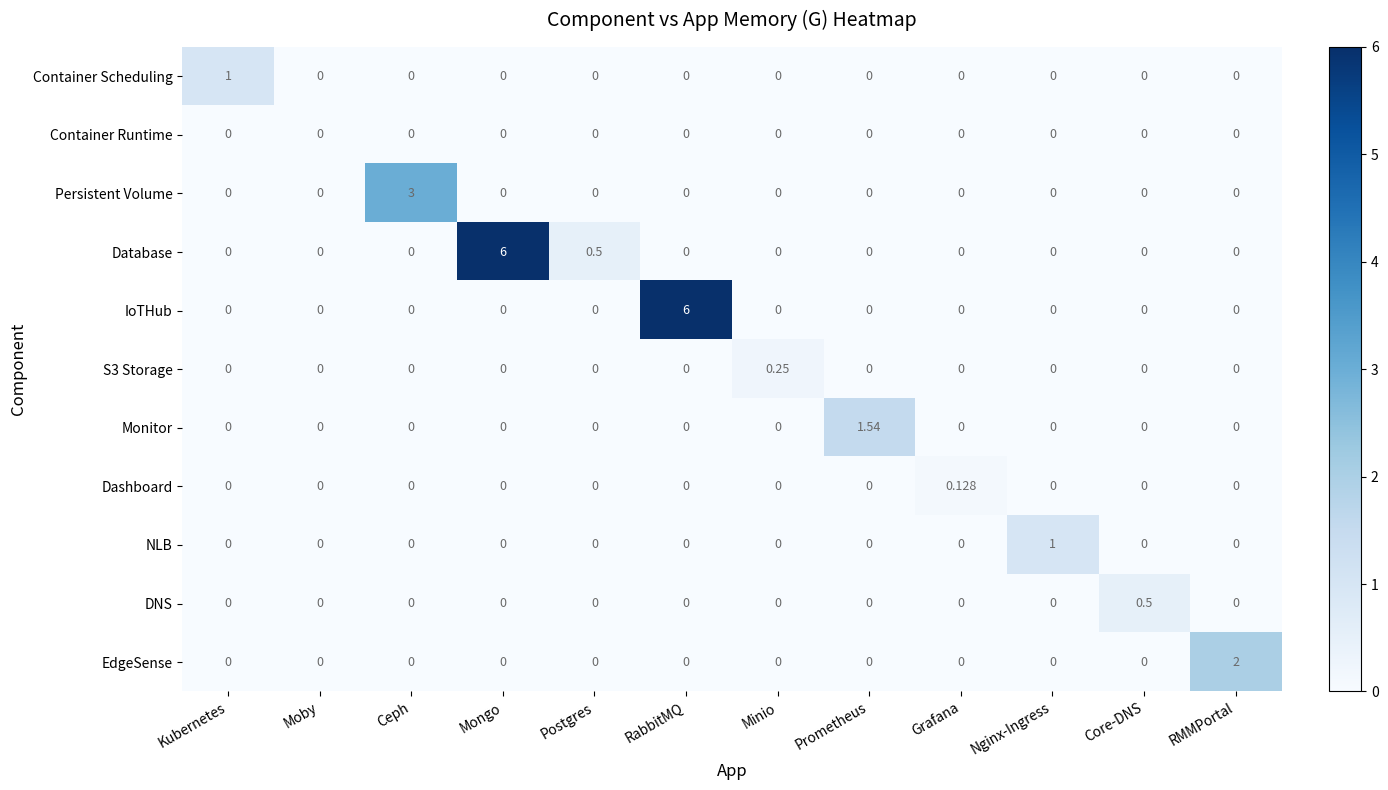

How many values in the DNS series exceed 0?

1